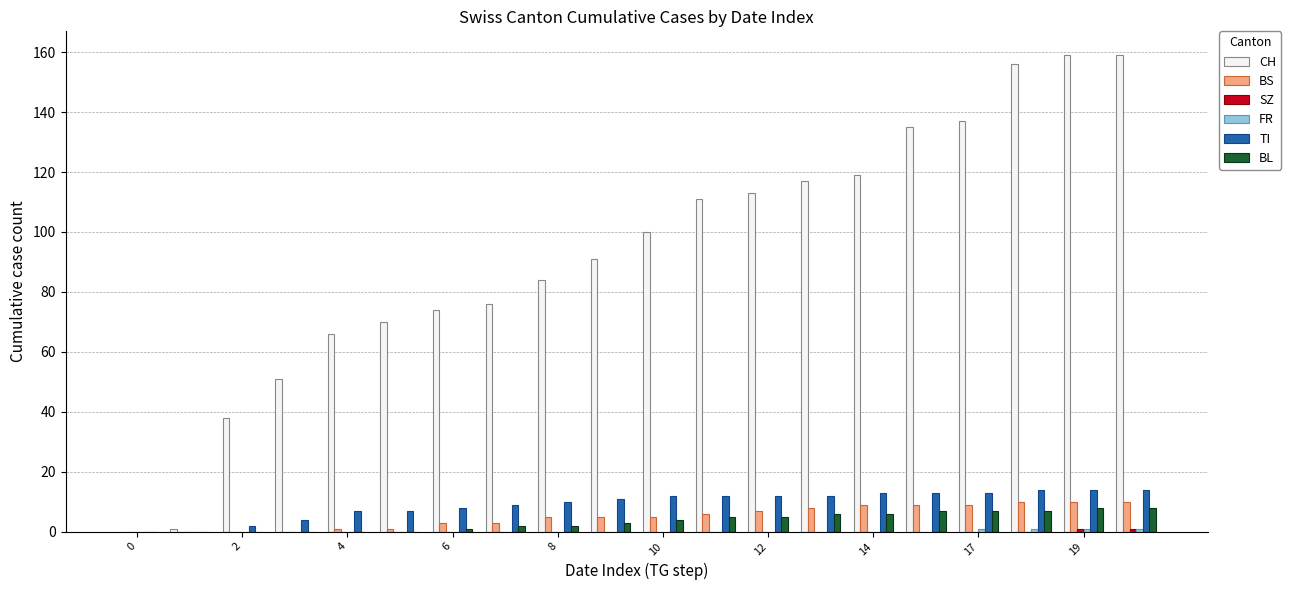

What is the greatest value displayed?

159